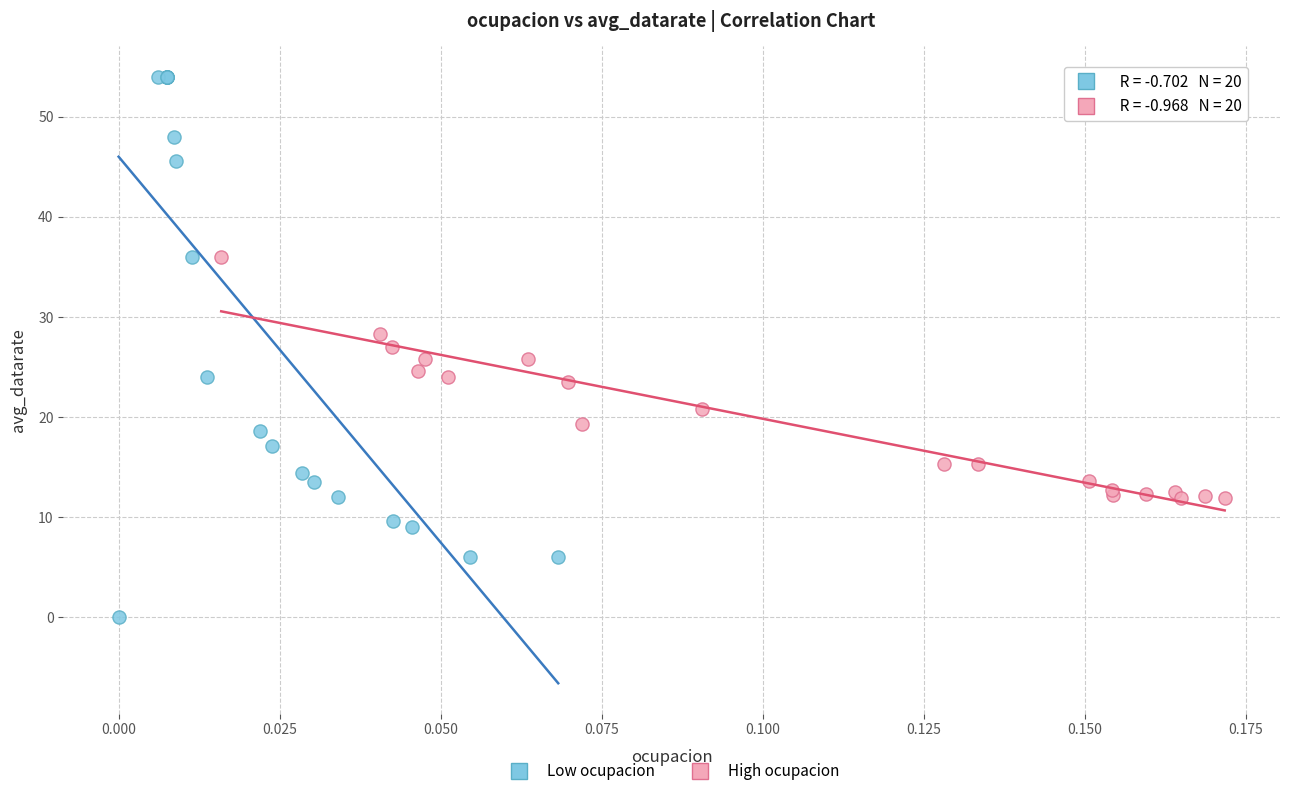

Which series contains the lowest Y value?

Low ocupacion